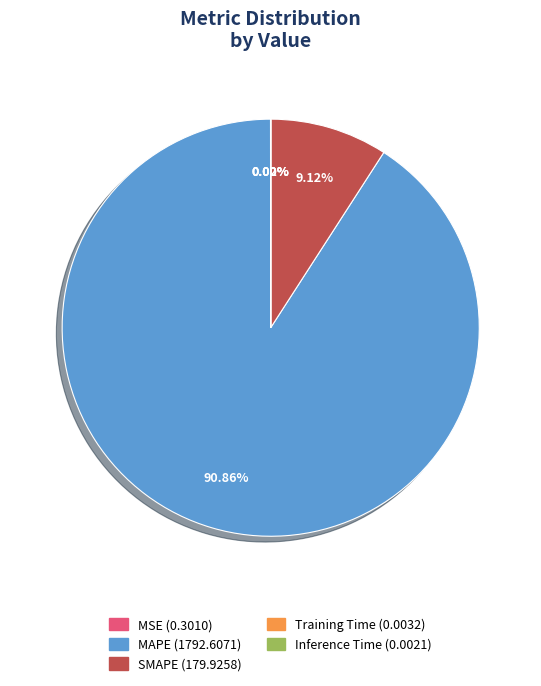

Which category accounts for the majority?

MAPE